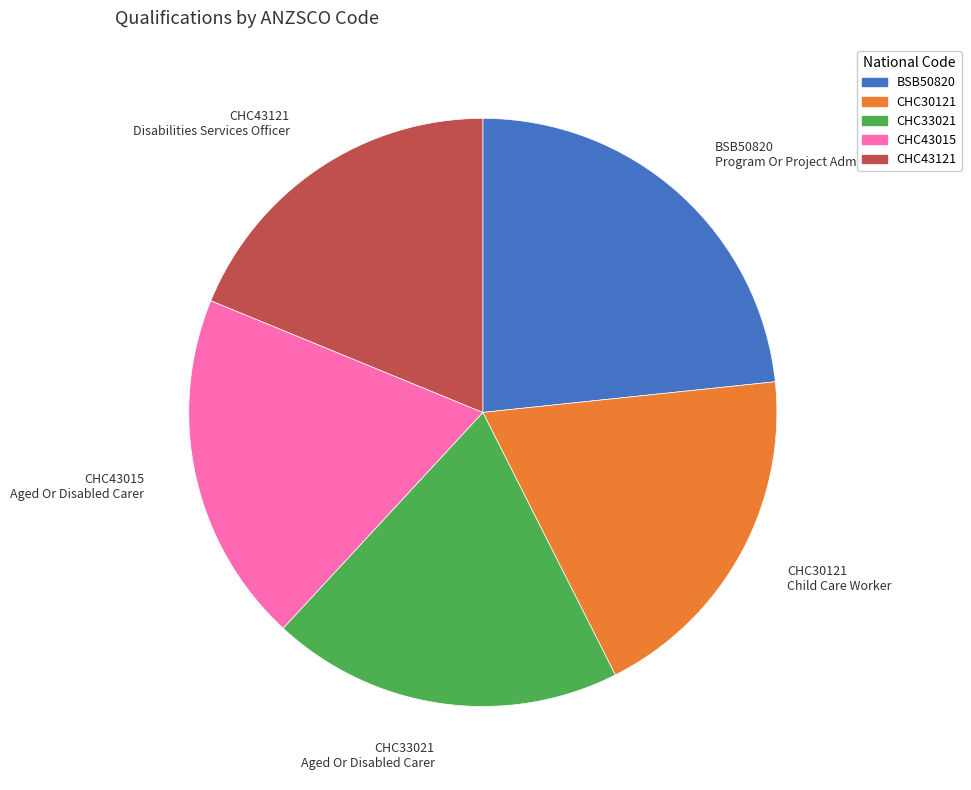

Count the number of slices in the pie.

5